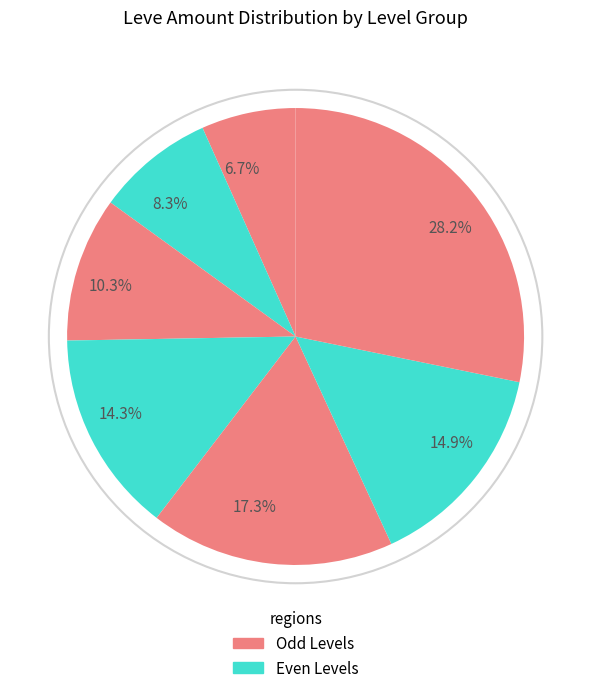

To the nearest percent, what is the difference between the largest and smallest slice percentages?

22%